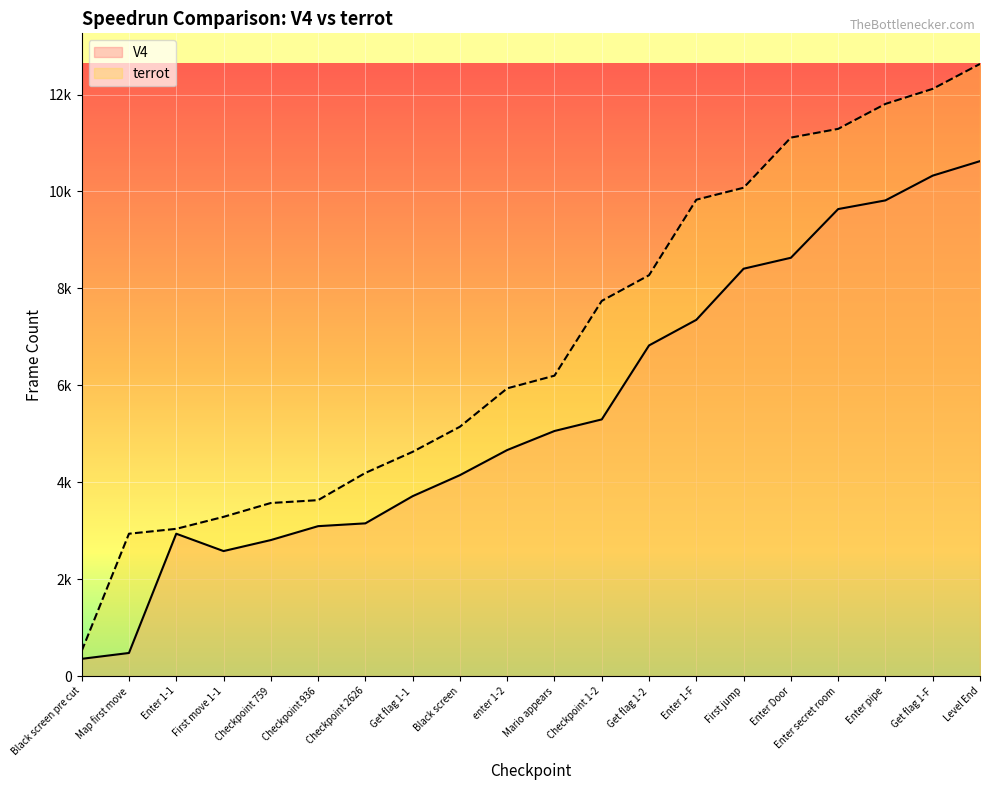

List the labels in order of terrot line value, smallest first.

Black screen pre cut, Map first move, Enter 1-1, First move 1-1, Checkpoint 759, Checkpoint 936, Checkpoint 2626, Get flag 1-1, Black screen, enter 1-2, Mario appears, Checkpoint 1-2, Get flag 1-2, Enter 1-F, First jump, Enter Door, Enter secret room, Enter pipe, Get flag 1-F, Level End